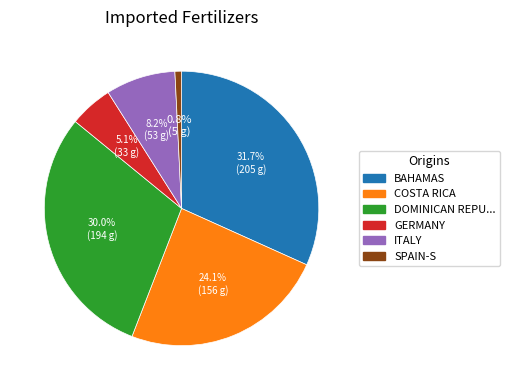

To the nearest percent, what is the average slice percentage?

17%